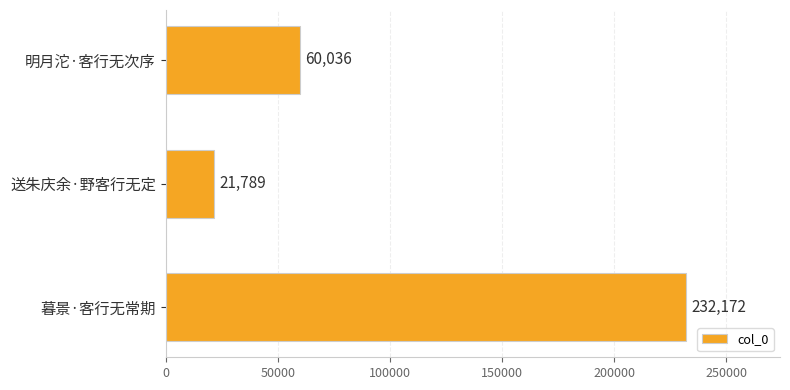

How many values are between 21789 and 232172?

3